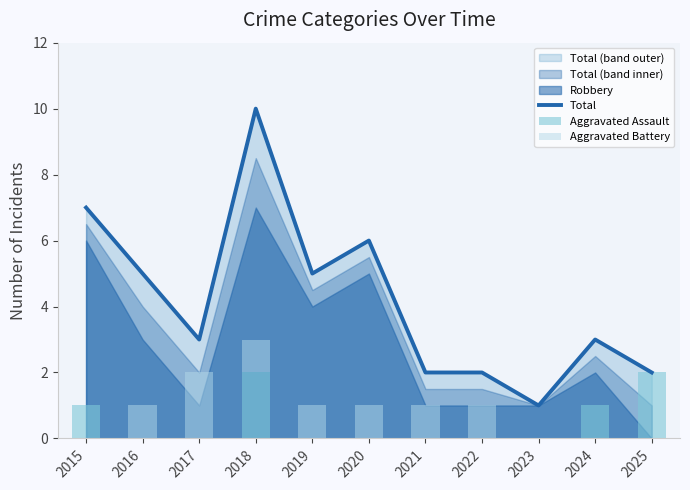

What is the difference between the maximum and minimum values in the Aggravated Battery series?

2